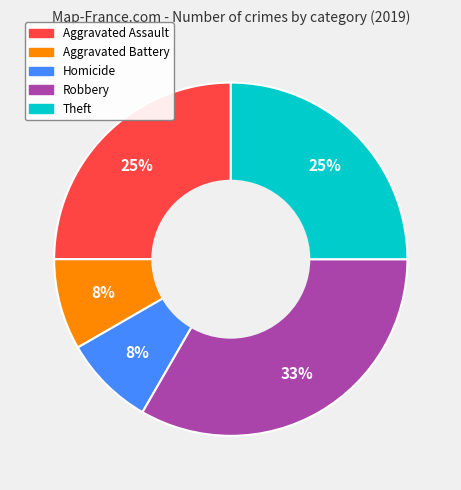

To the nearest percent, what is the difference between the largest and smallest slice percentages?

25%